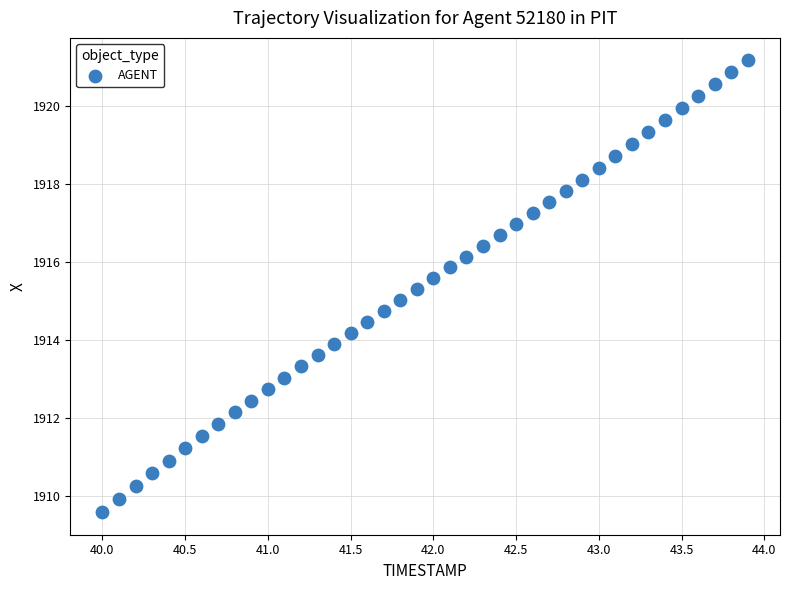

What is the range of X values (max minus min)?

3.9